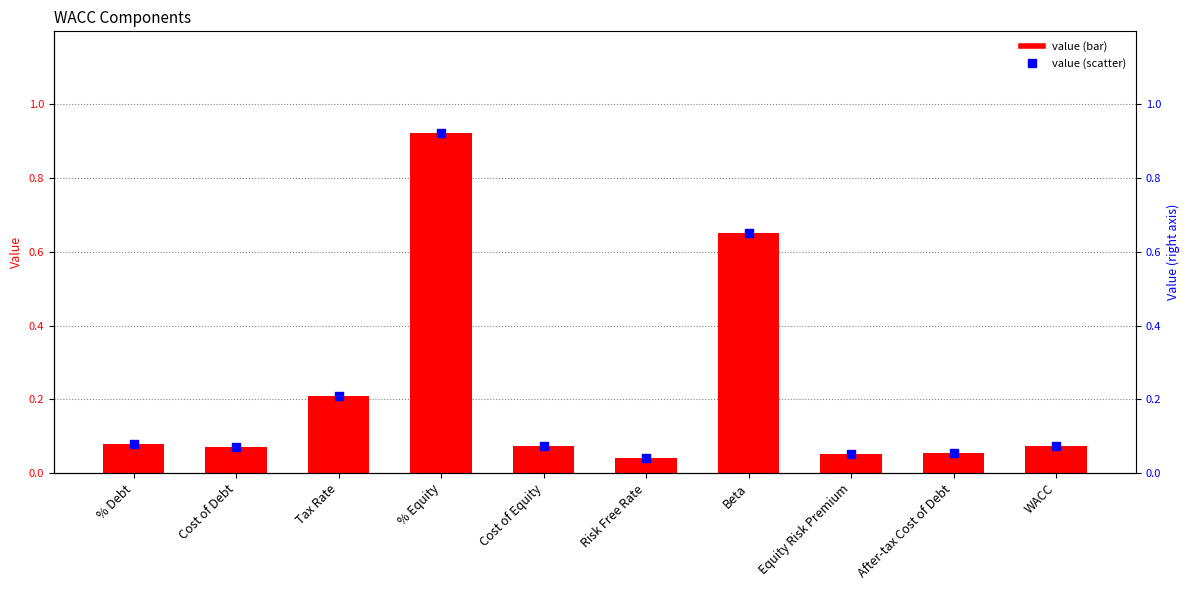

Is the value of value at Beta greater than the value of value (right axis) at % Equity?

No